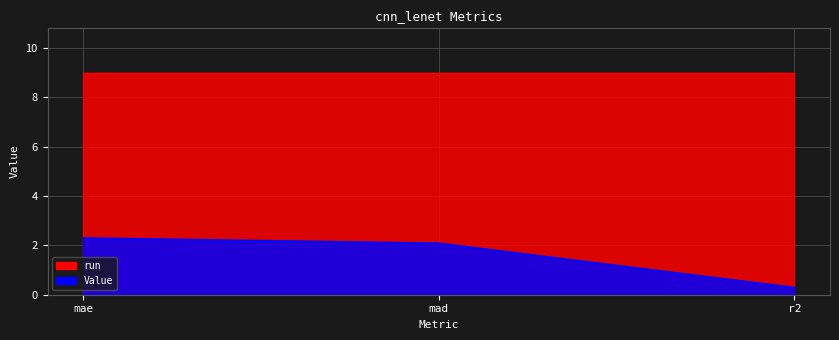

What is the average value?

1.6